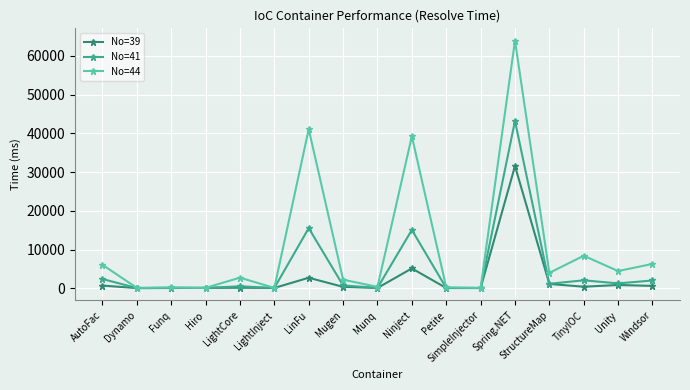

List the series in order of their overall mean, highest first.

No=44, No=41, No=39